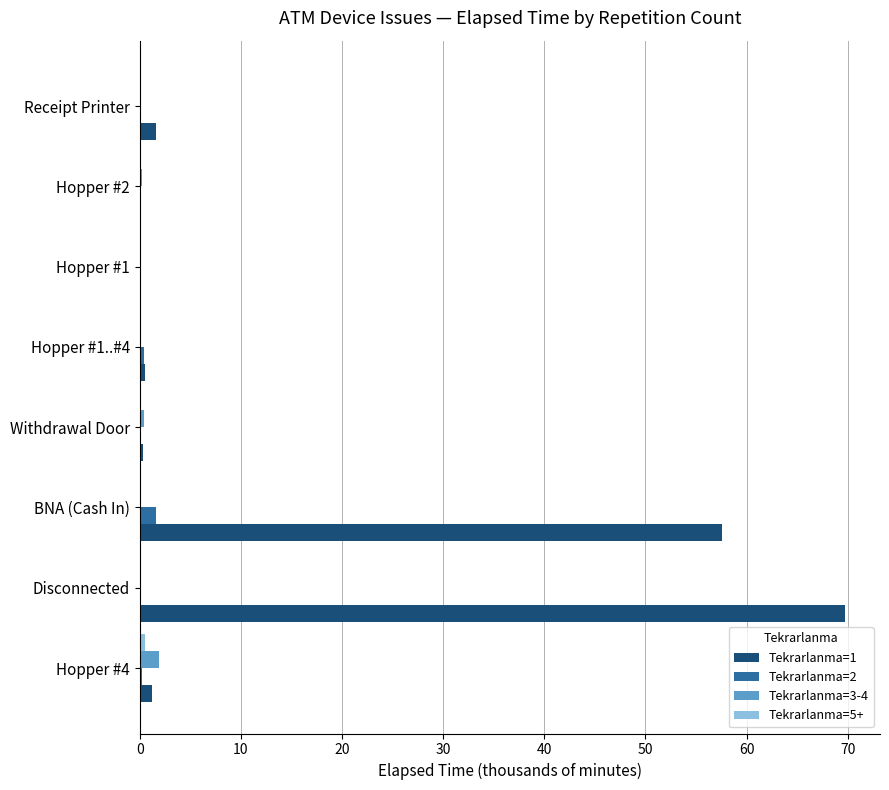

How many series are shown in this chart?

4